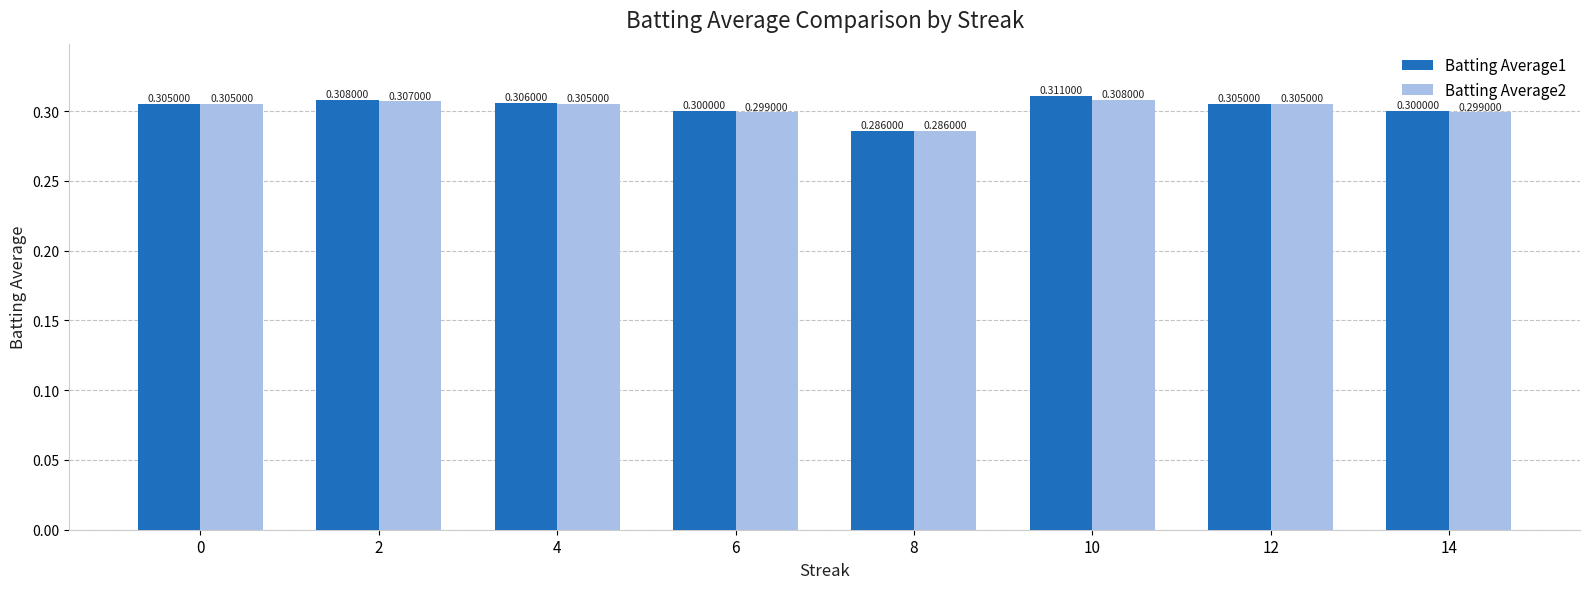

Which series has the largest total across all categories?

Batting Average1